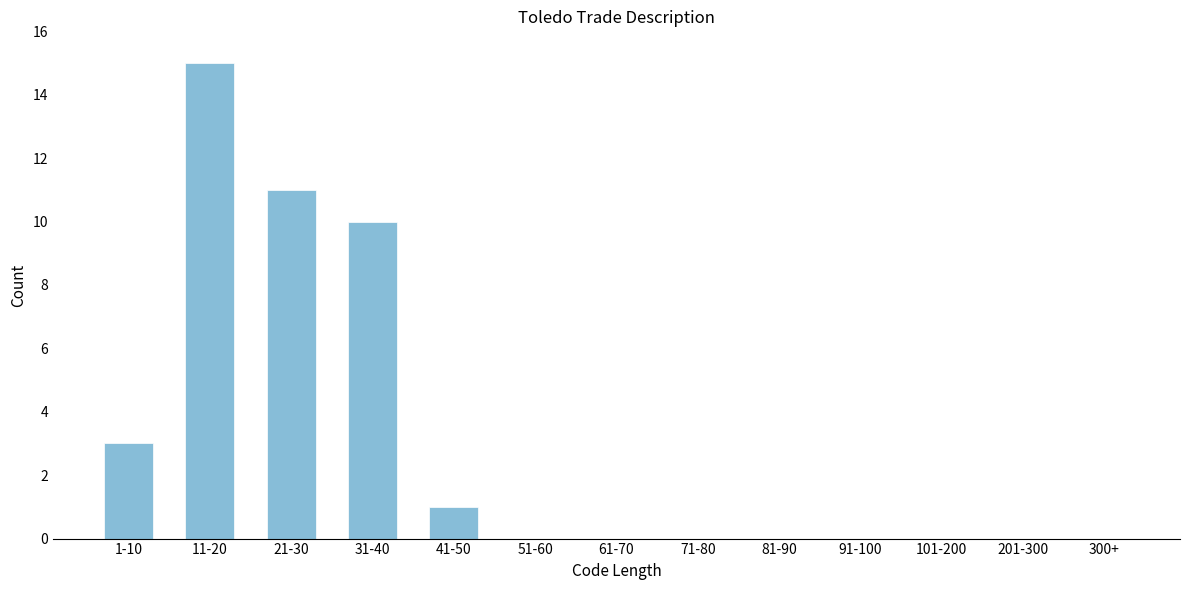

Reading right to left, extract all data points from this chart.

300+=0	201-300=0	101-200=0	91-100=0	81-90=0	71-80=0	61-70=0	51-60=0	41-50=1	31-40=10	21-30=11	11-20=15	1-10=3